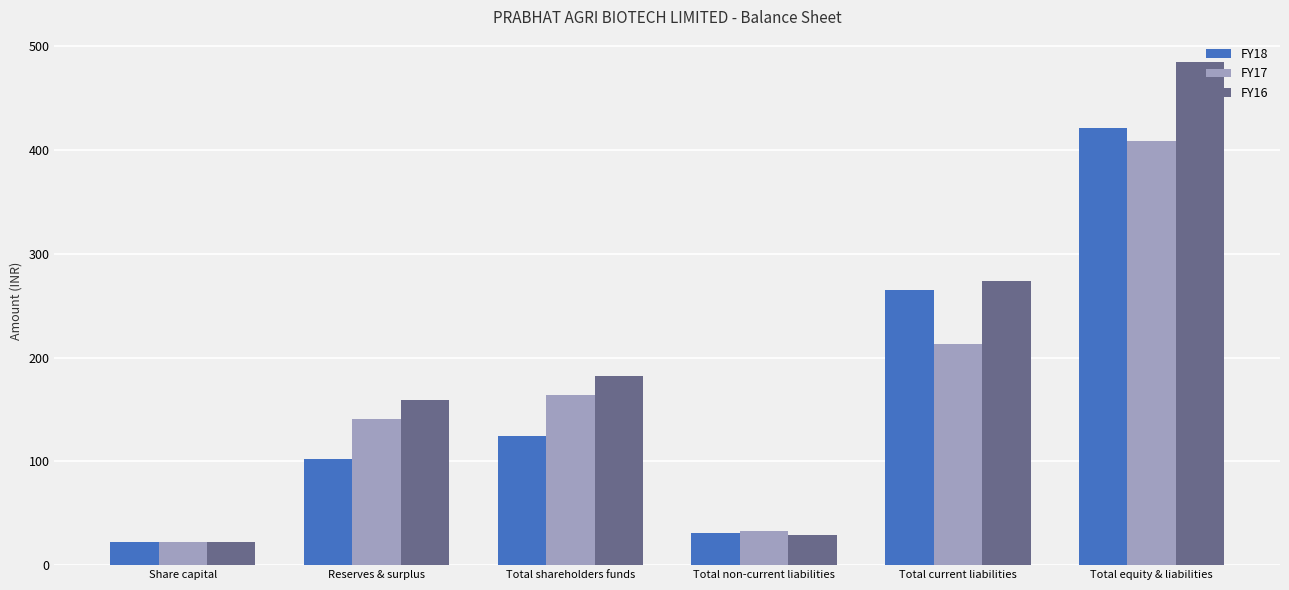

What is the greatest value displayed?

484.7